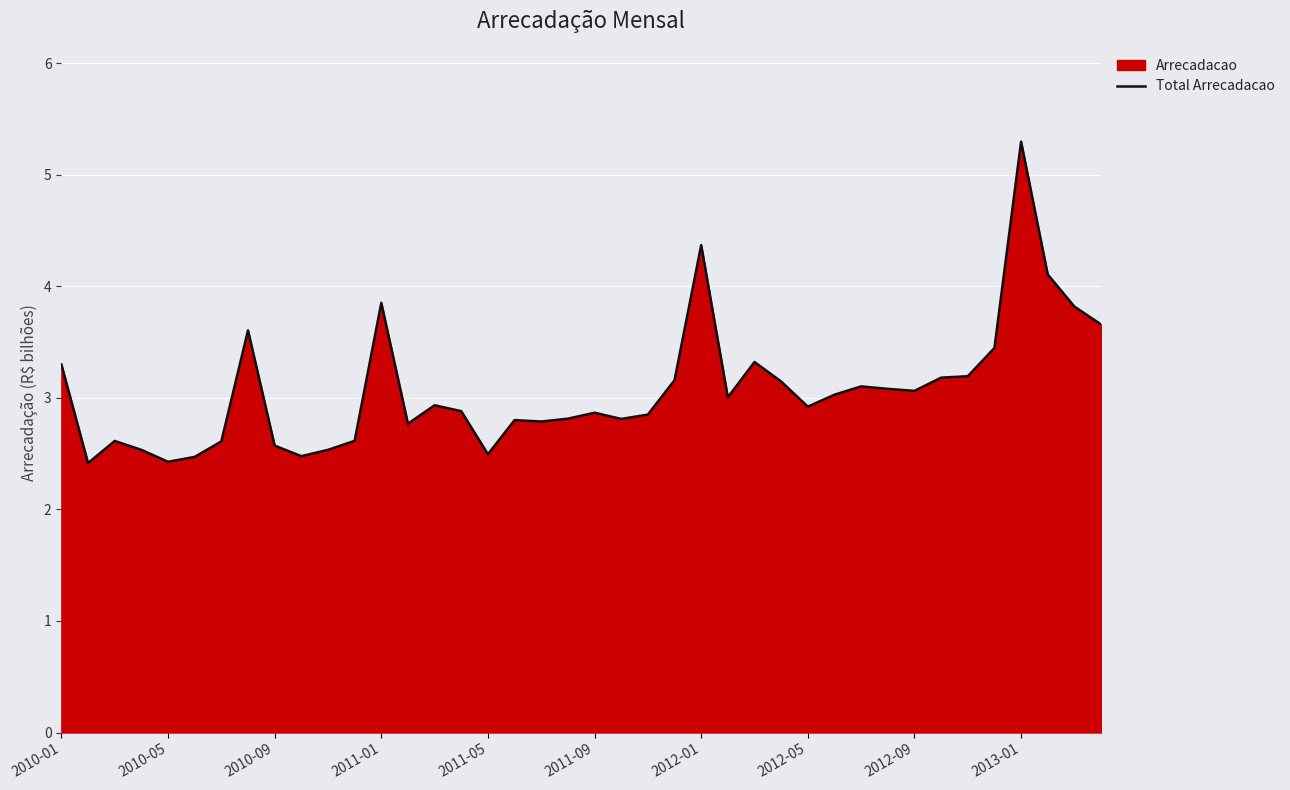

What is the value of the 33rd point from the left?

3.1